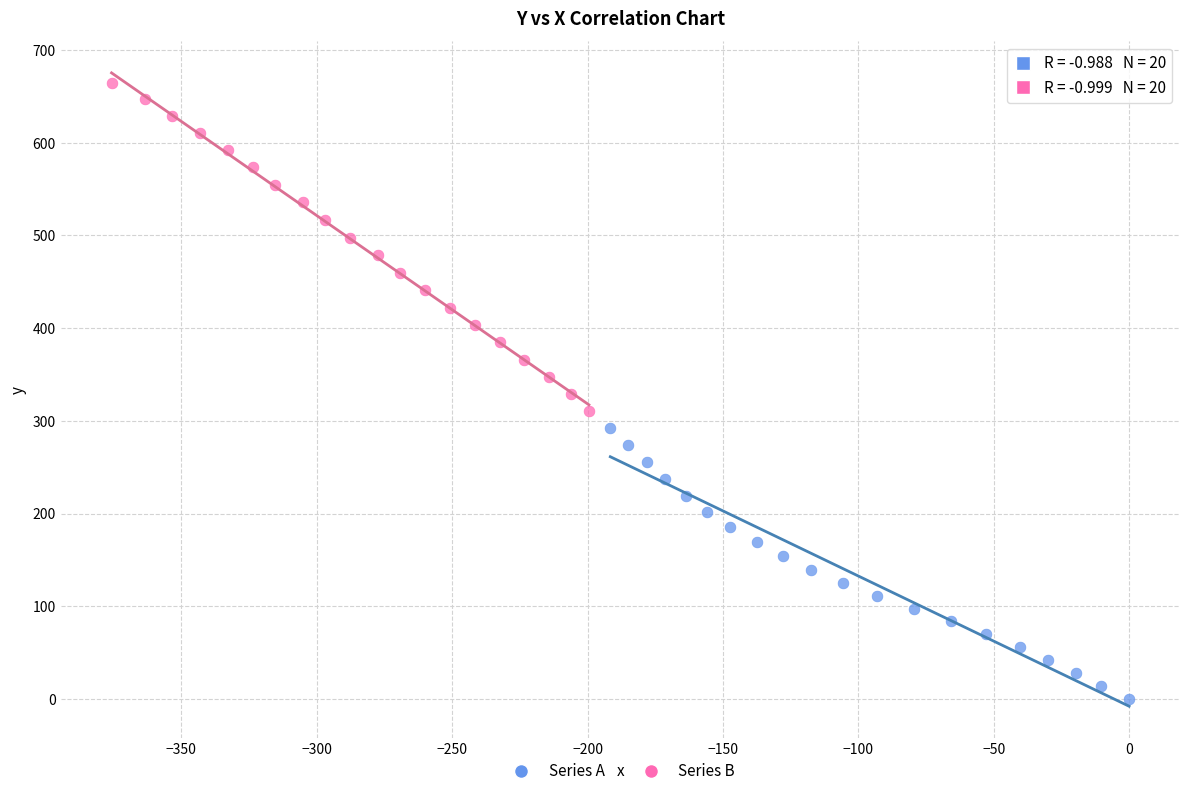

Which series reaches the minimum Y coordinate?

Series A